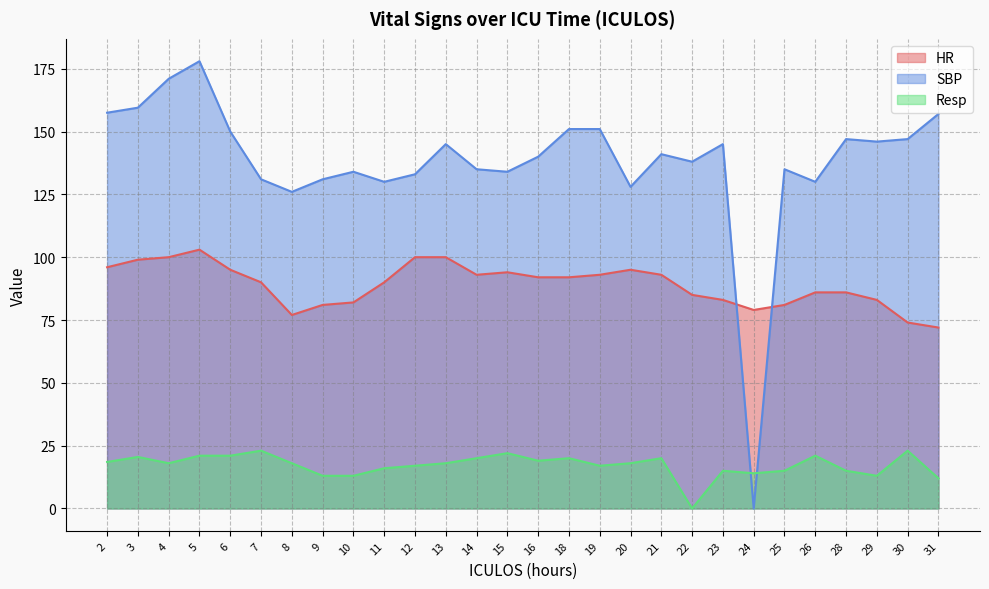

What is the maximum value for Resp?

23.0